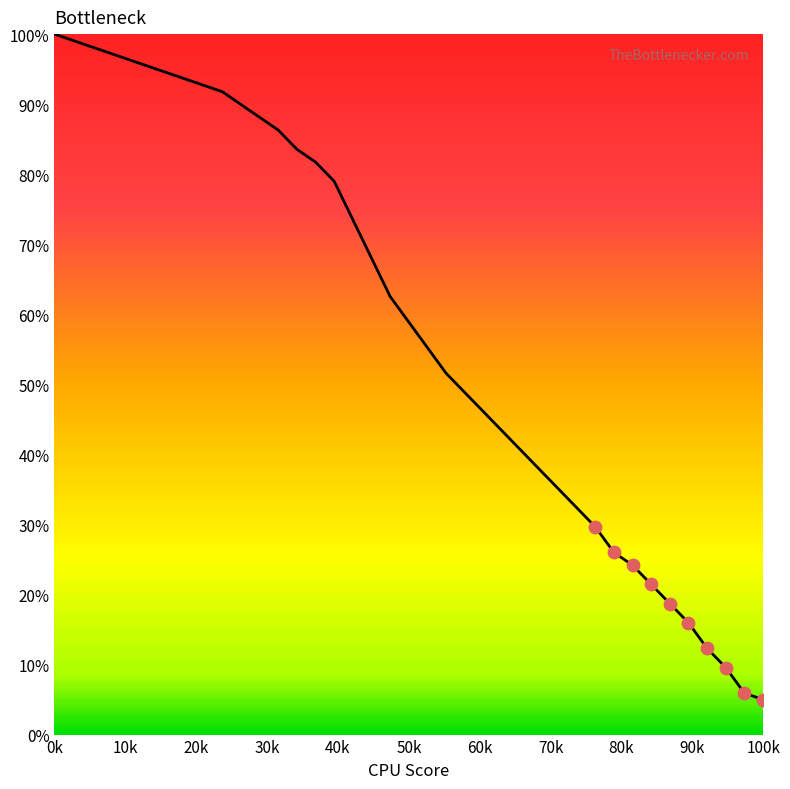

What is the difference between the maximum and minimum values?

95.0